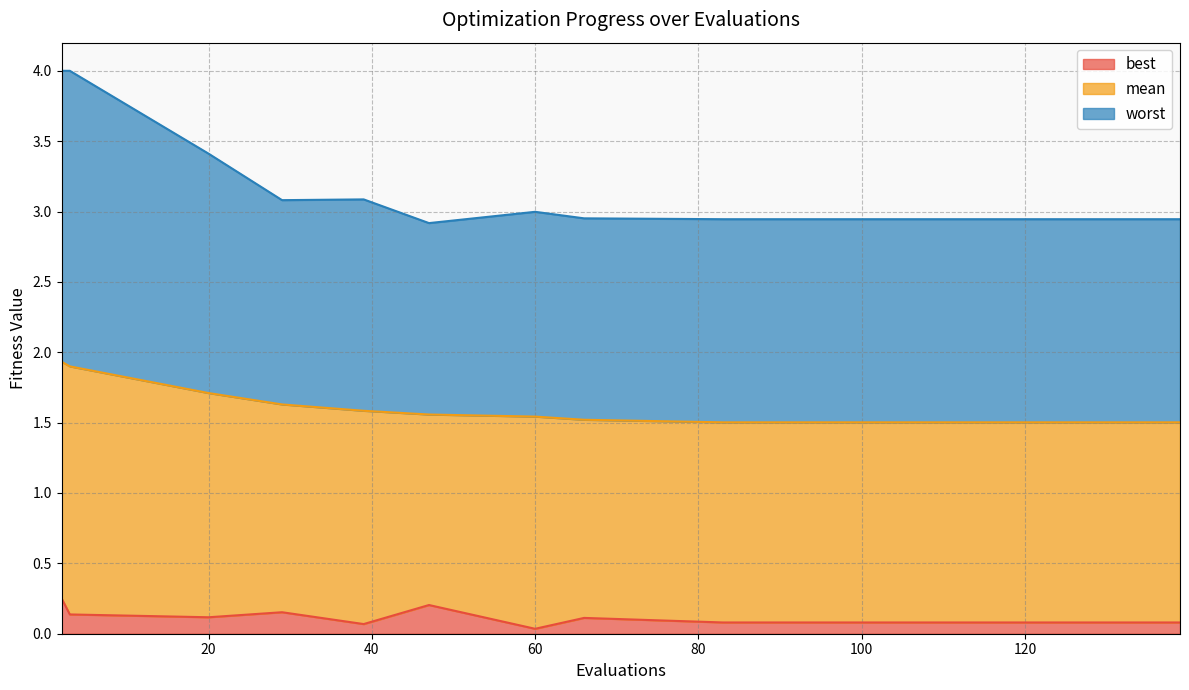

What is the difference between the second highest and second lowest values in the best series?

0.1